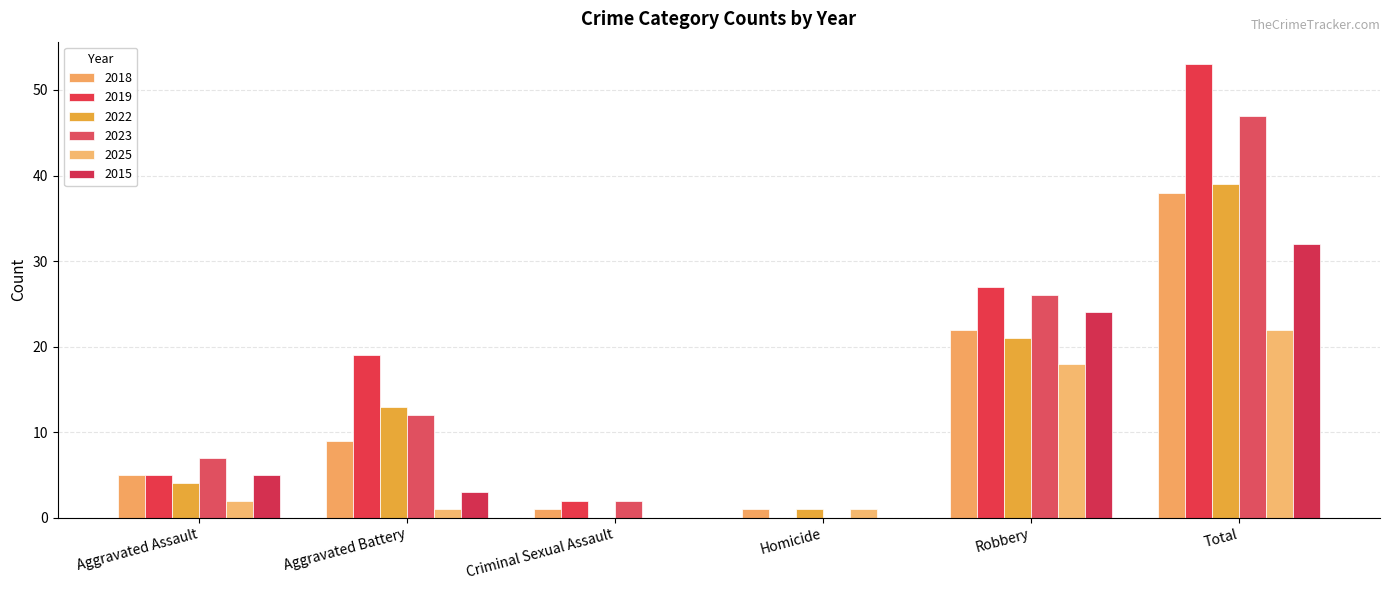

What is the difference between the highest and lowest values at Robbery?

9